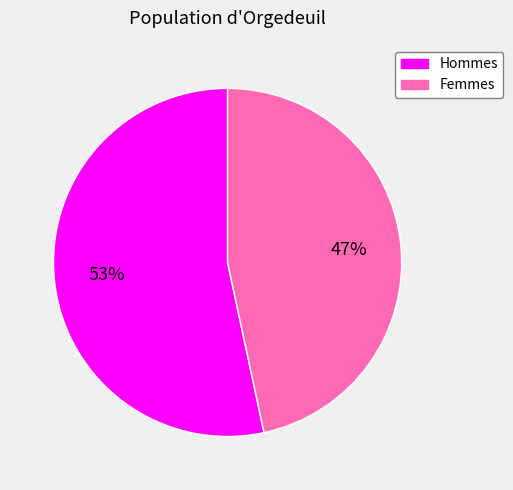

How many slices are in this pie chart?

2